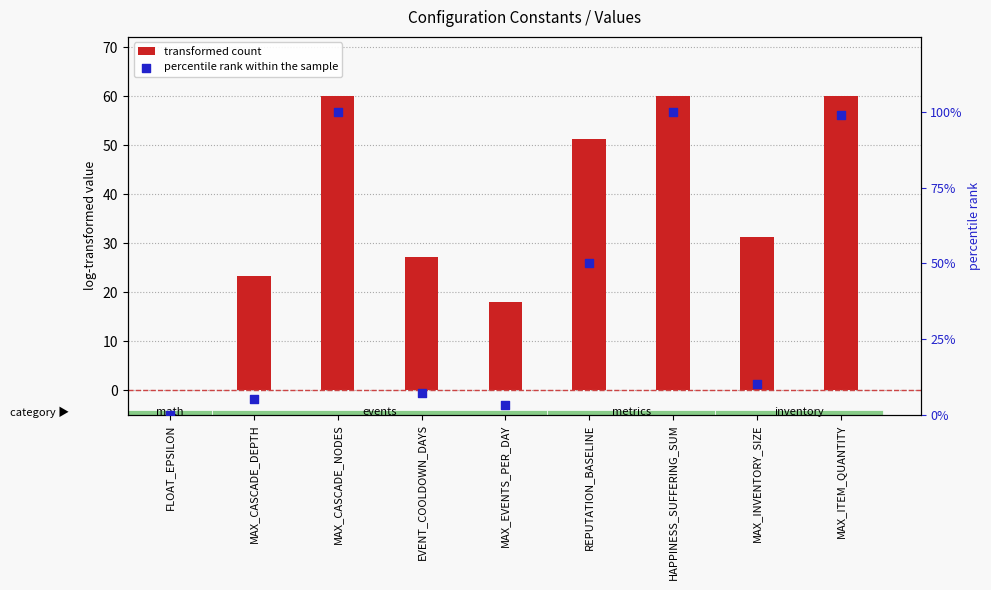

What is the total value across all series at MAX_CASCADE_DEPTH?

28.3